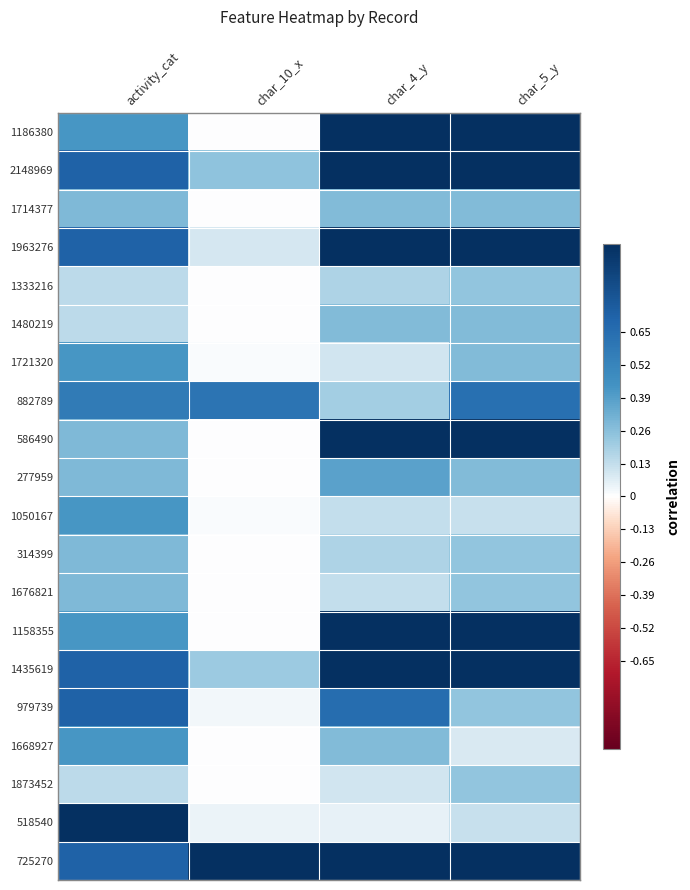

Rank the series by their maximum value, from highest to lowest.

1186380, 2148969, 1963276, 586490, 1158355, 1435619, 518540, 725270, 979739, 882789, 1721320, 1050167, 1668927, 277959, 1714377, 314399, 1676821, 1480219, 1333216, 1873452